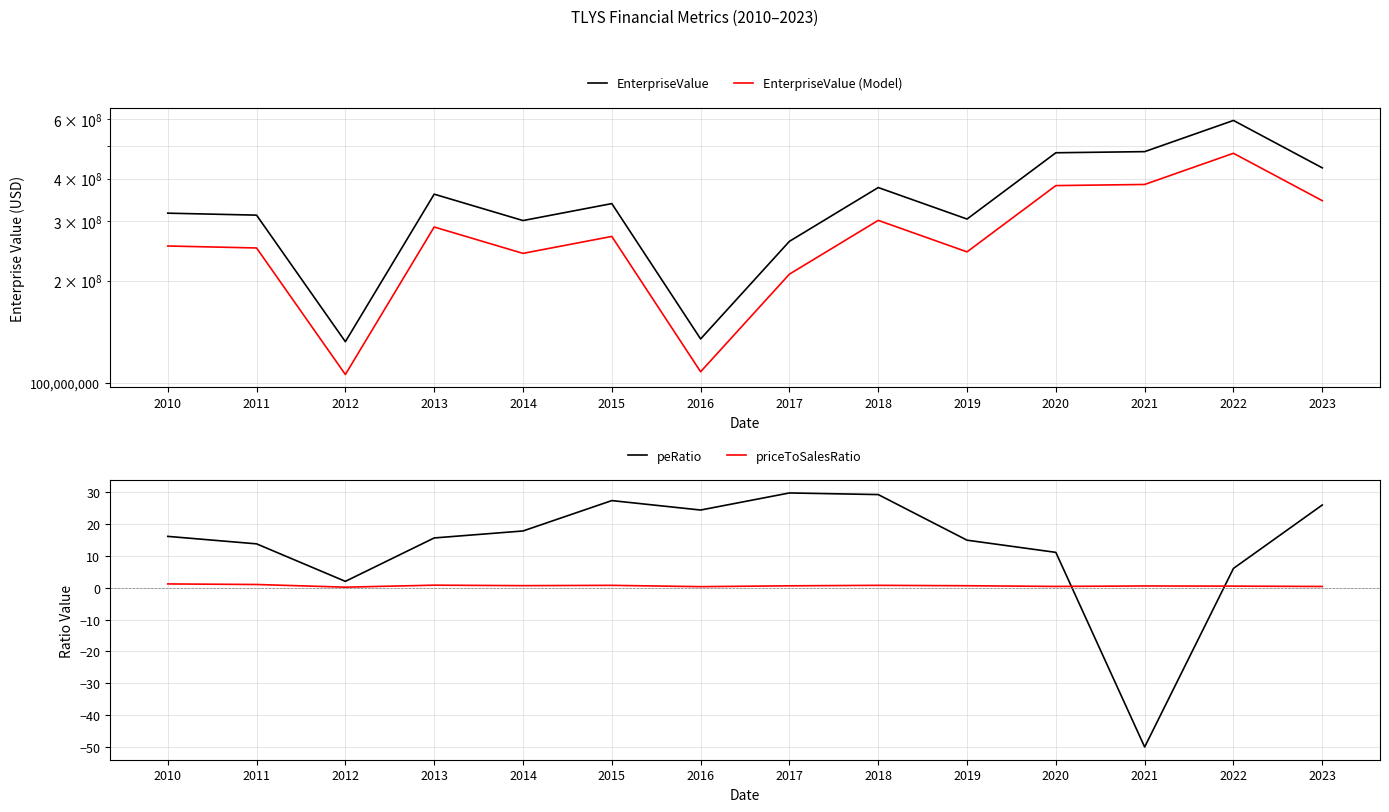

What value does the priceToSalesRatio series have at 2023?

0.4